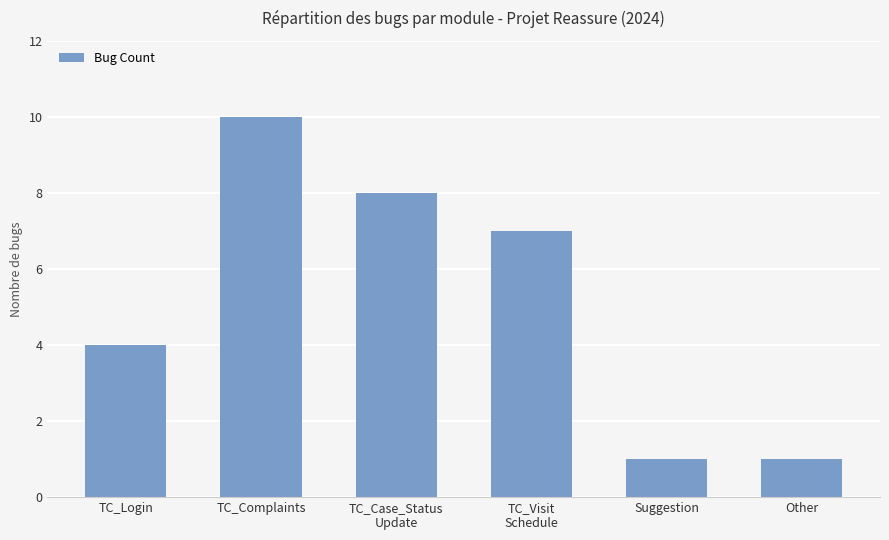

What is the ratio of the value at Suggestion to the value at Other?

1.0